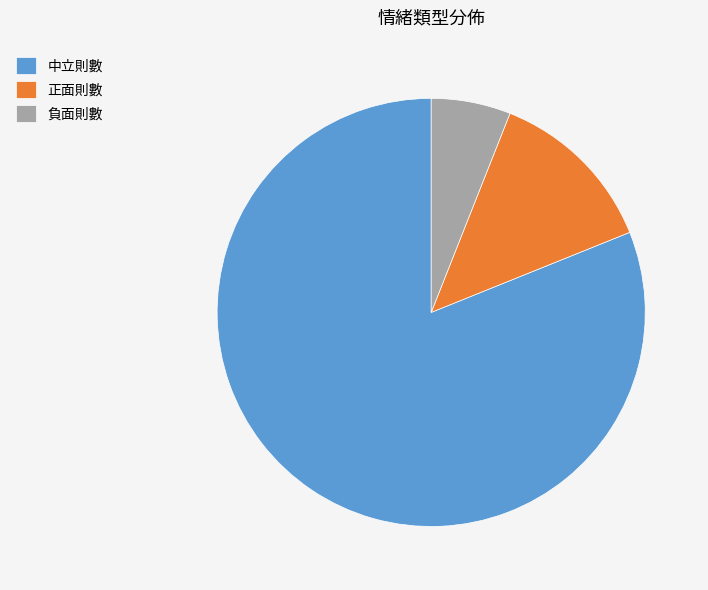

Rank the categories by value from lowest to highest.

負面則數, 正面則數, 中立則數